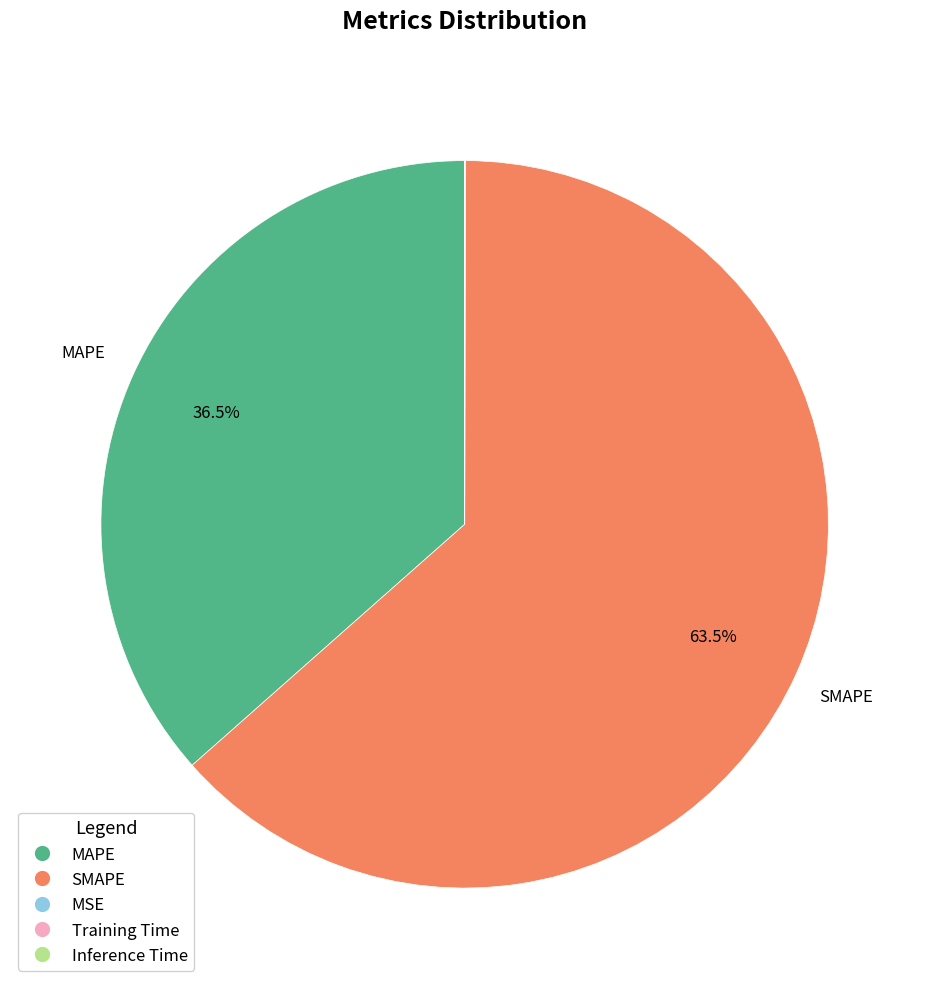

Which slice is the largest?

SMAPE